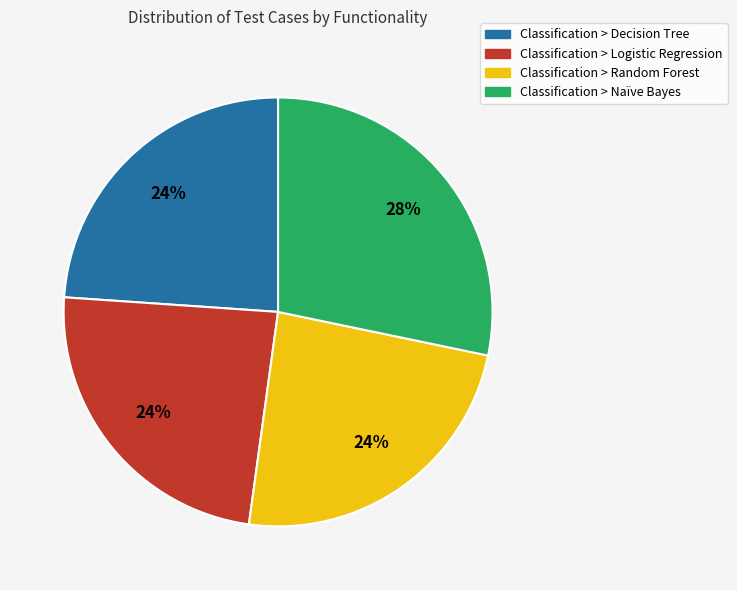

To the nearest percent, what is the difference between the largest and smallest slice percentages?

4%